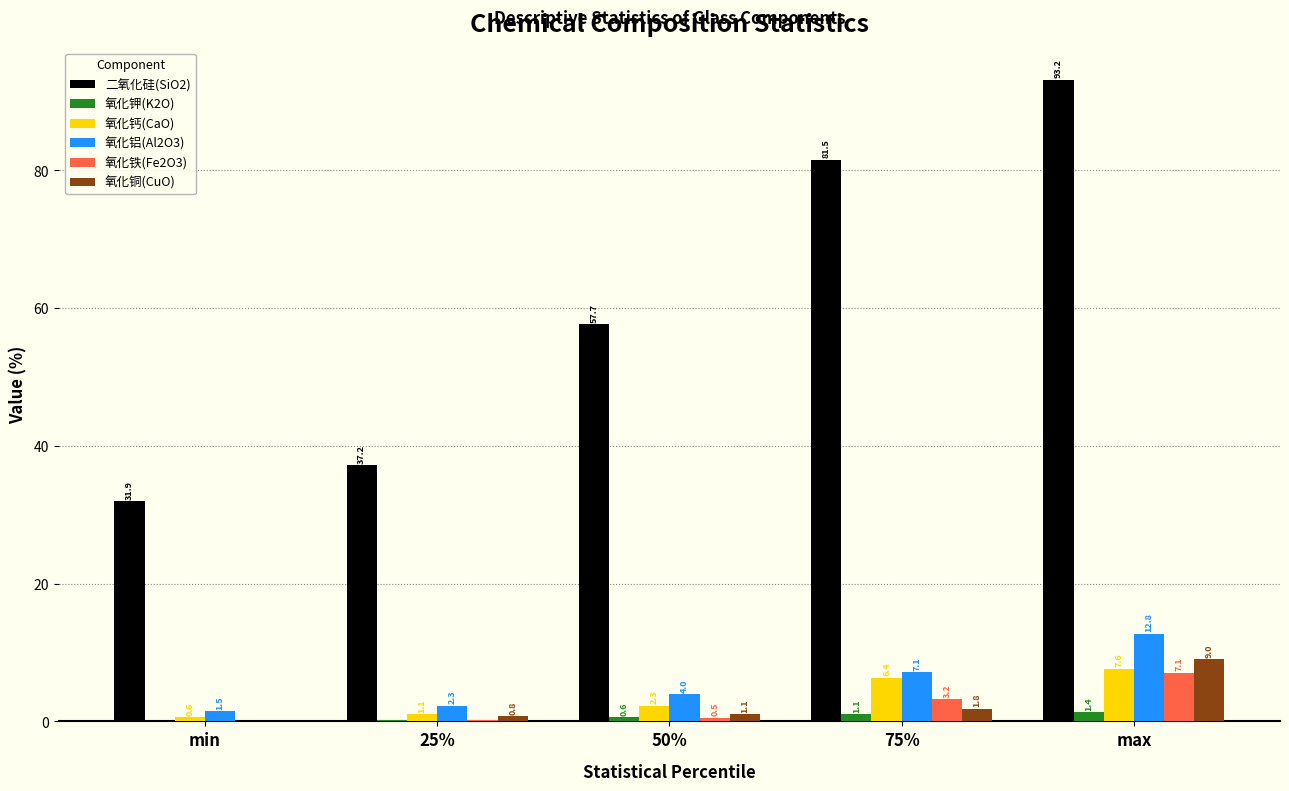

What is the sum of all 氧化铁(Fe2O3) values?

11.0